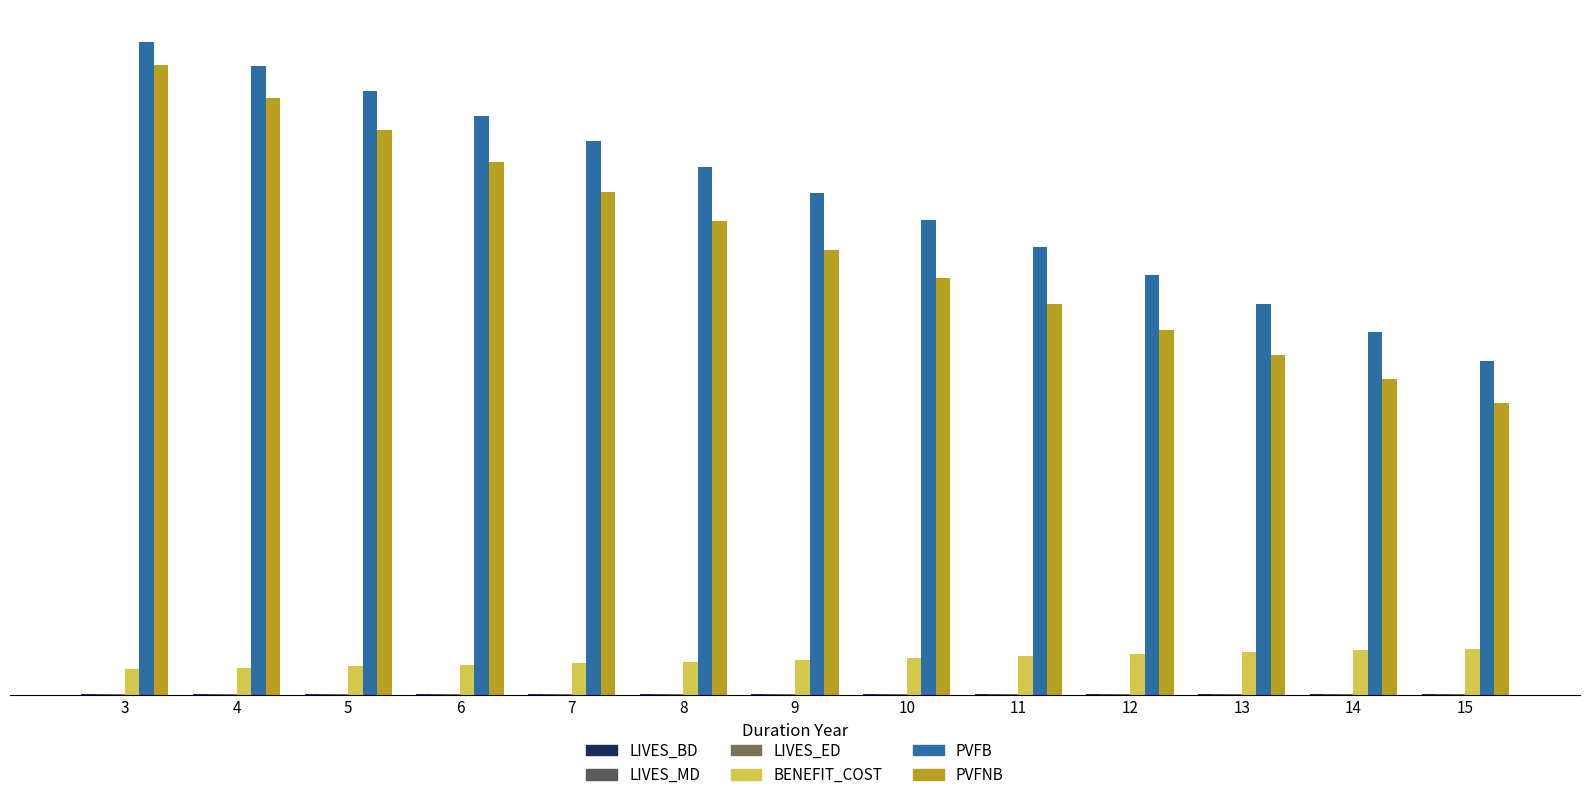

Reading right to left, list all the values displayed in this chart.

LIVES_BD: 1.0	1.0	1.0	1.0	1.0	1.0	1.0	1.0	1.0	1.0	1.0	1.0	1.0
LIVES_MD: 1.0	1.0	1.0	1.0	1.0	1.0	1.0	1.0	1.0	1.0	1.0	1.0	1.0
LIVES_ED: 1.0	1.0	1.0	1.0	1.0	1.0	1.0	1.0	1.0	1.0	1.0	1.0	1.0
BENEFIT_COST: 54.6	52.5	50.4	48.2	45.8	43.6	41.5	39.3	37.4	35.6	33.9	32.2	30.7
PVFB: 394.5	428.7	462.6	496.2	529.1	561.4	593.2	624.4	655.0	684.9	714.4	743.3	771.8
PVFNB: 345.3	373.0	401.7	431.3	461.9	493.5	526.1	559.8	594.6	630.4	667.4	705.6	745.0